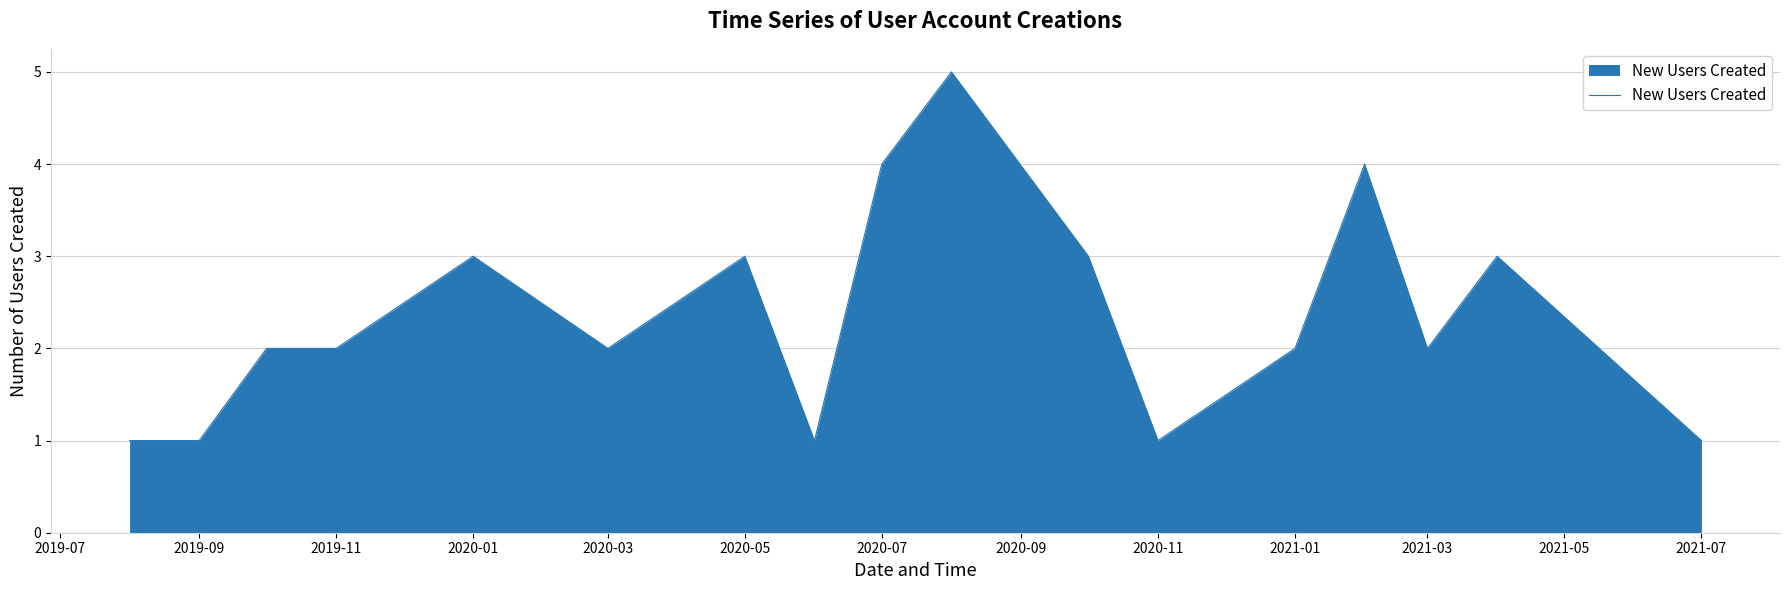

What is the maximum value shown in the chart?

5